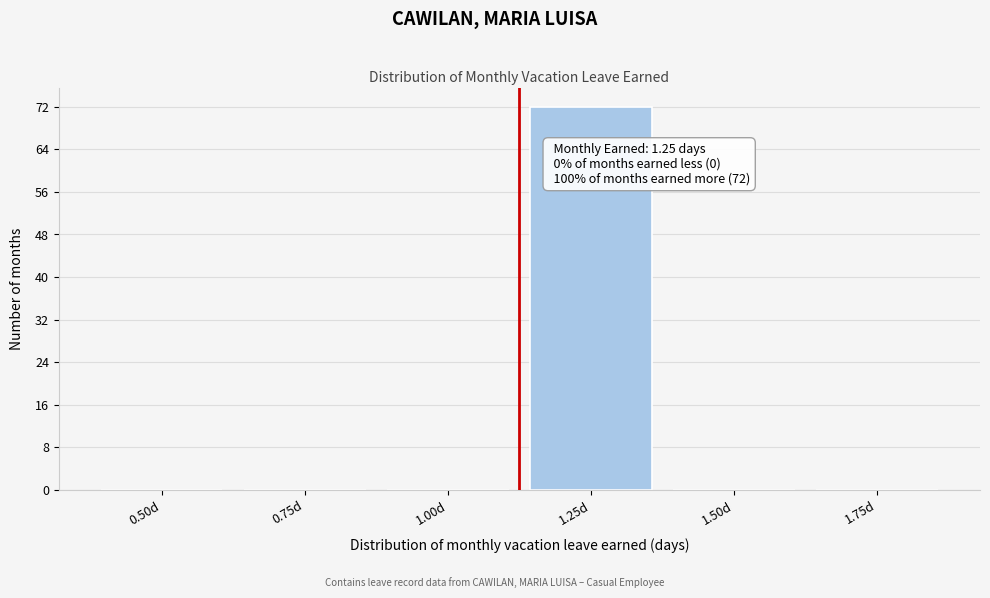

Reading left to right, transcribe all the data shown in this chart.

0.50d=0	0.75d=0	1.00d=0	1.25d=72	1.50d=0	1.75d=0